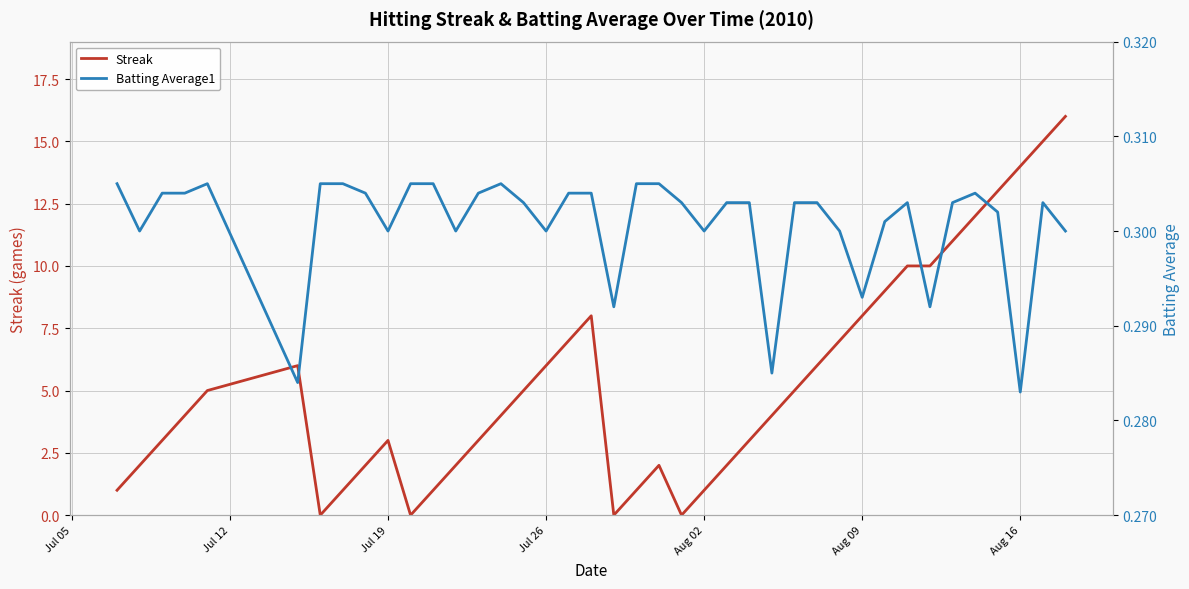

Is this an area chart (filled region under the line)?

No